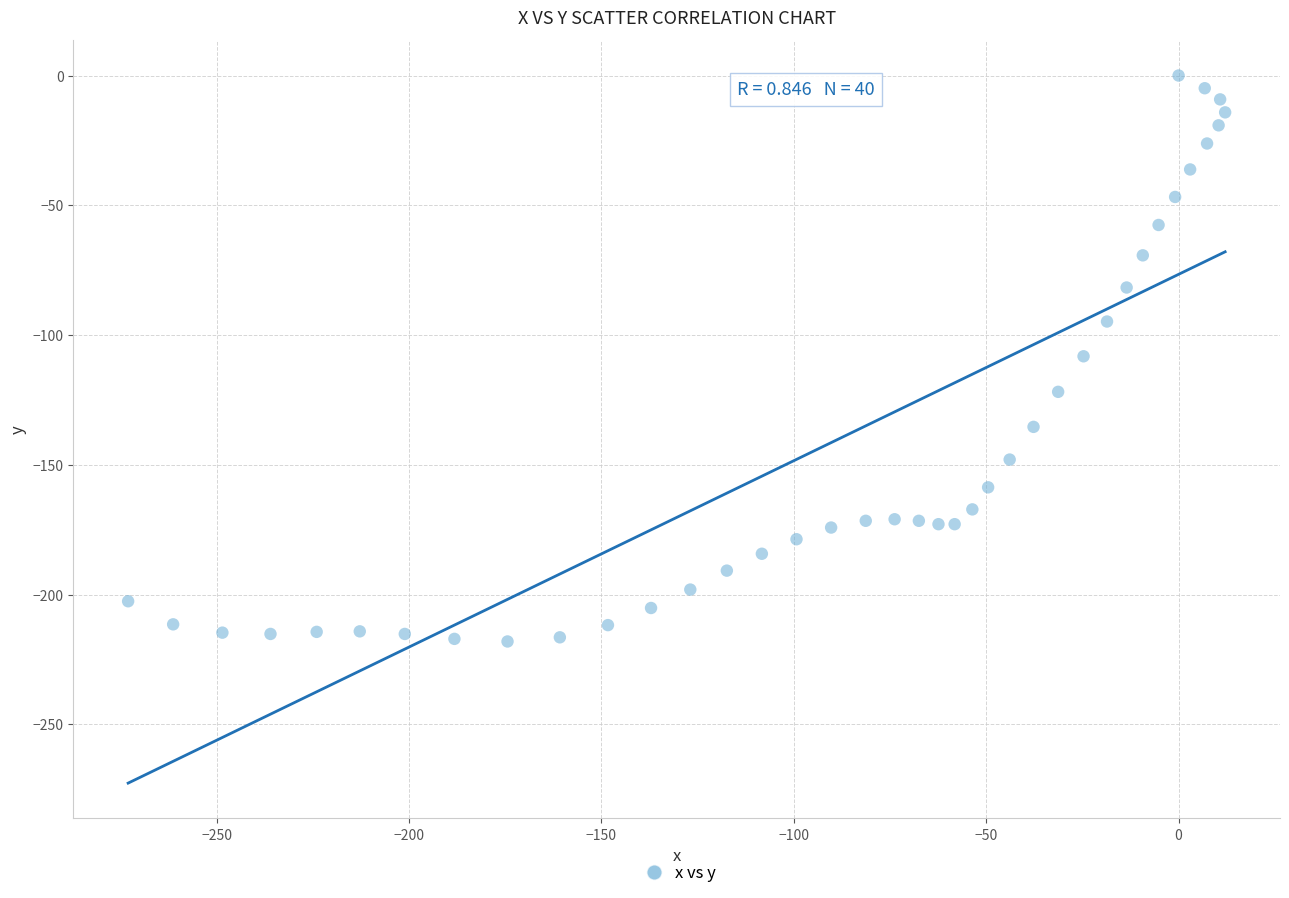

What is the range of Y values (max minus min)?

218.1